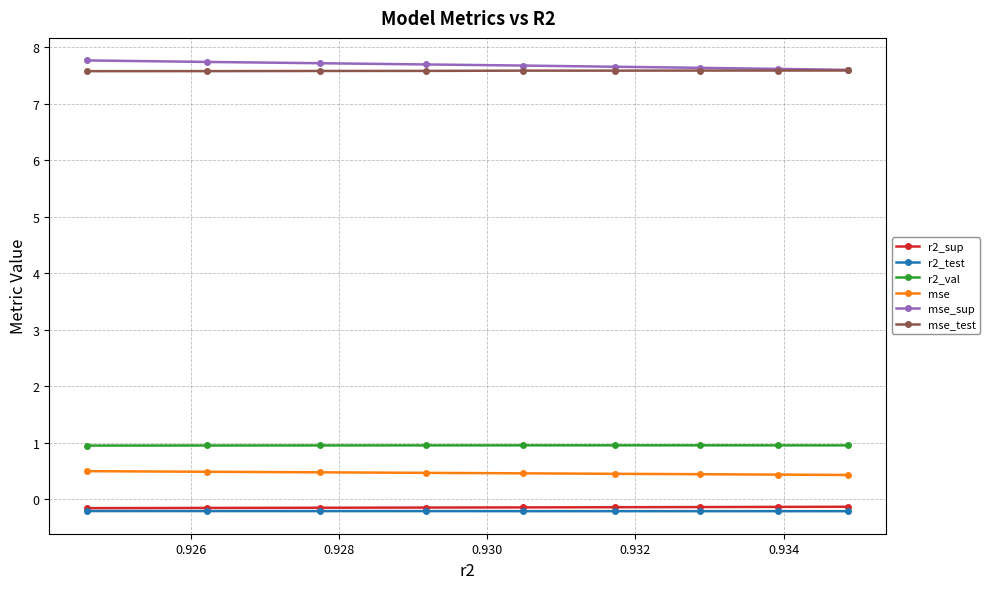

True or false: mse and r2_test intersect in this chart.

False